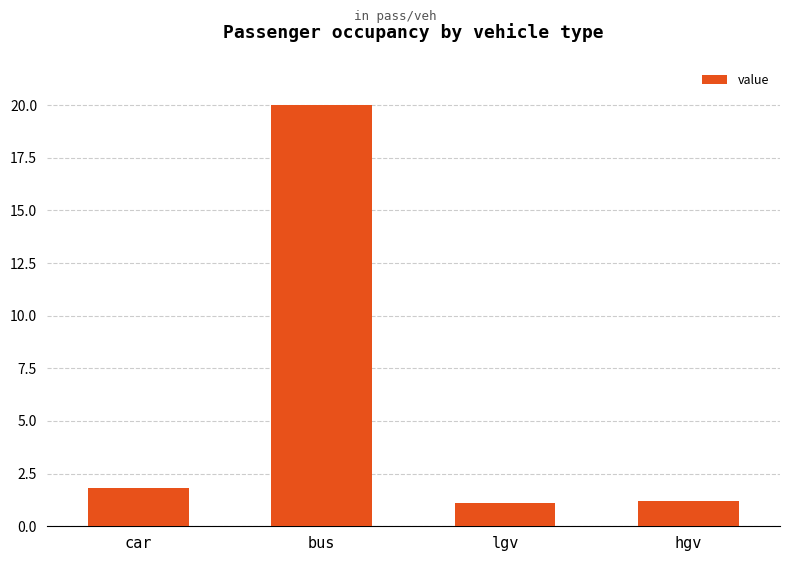

How many bars are there in total?

4